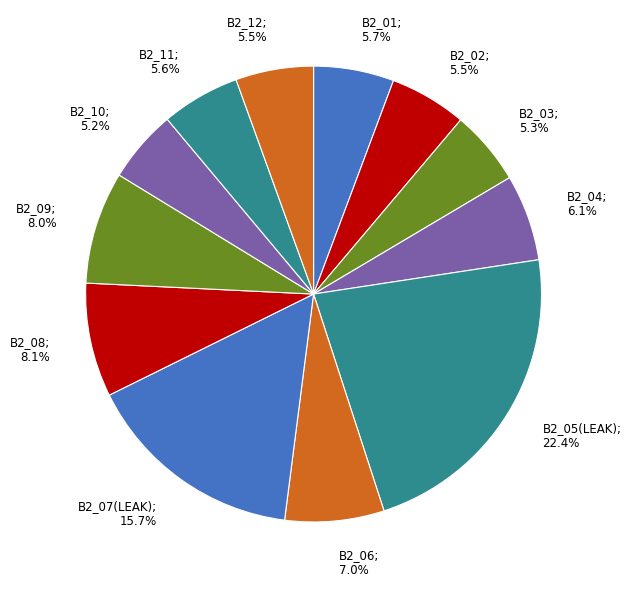

Rank the categories by value from lowest to highest.

B2_10, B2_03, B2_02, B2_12, B2_11, B2_01, B2_04, B2_06, B2_09, B2_08, B2_07(LEAK), B2_05(LEAK)